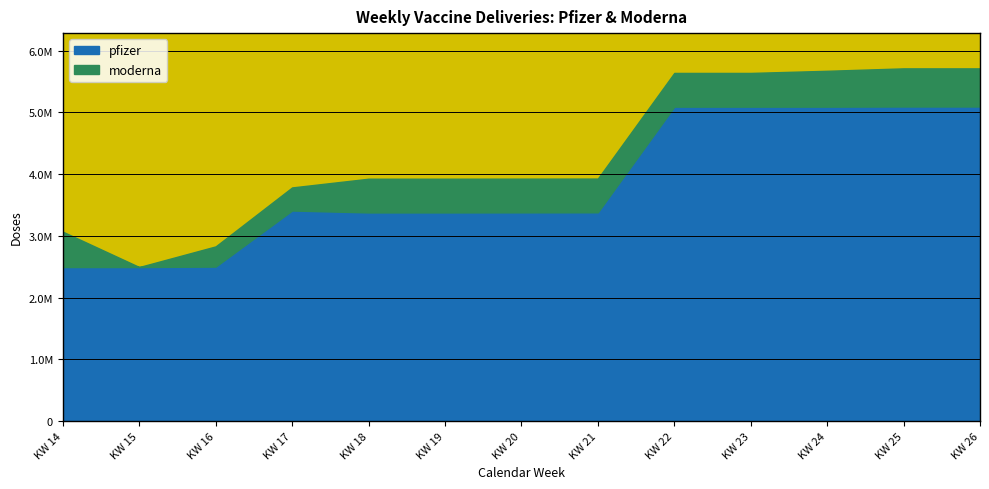

What is the difference between the pfizer values at KW 24 and KW 18?

1728090